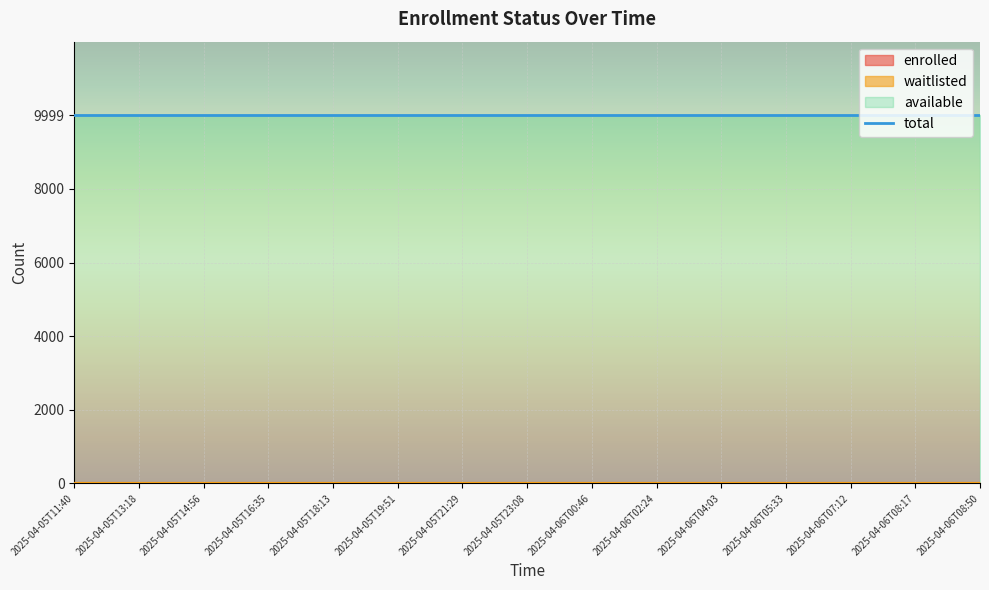

Reading right to left, transcribe all the data shown in this chart.

enrolled: 0	0	0	0	0	0	0	0	0	0	0	0	0	0	0
available: 9999	9999	9999	9999	9999	9999	9999	9999	9999	9999	9999	9999	9999	9999	9999
waitlisted: 0	0	0	0	0	0	0	0	0	0	0	0	0	0	0
total: 9999	9999	9999	9999	9999	9999	9999	9999	9999	9999	9999	9999	9999	9999	9999